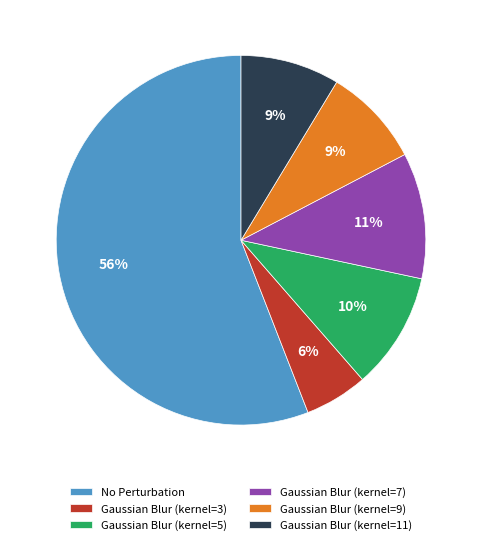

Which slice is the largest?

No Perturbation